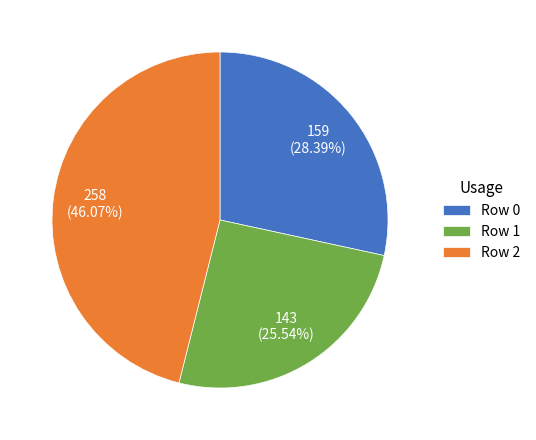

To the nearest percent, what is the difference between the largest and smallest slice percentages?

21%